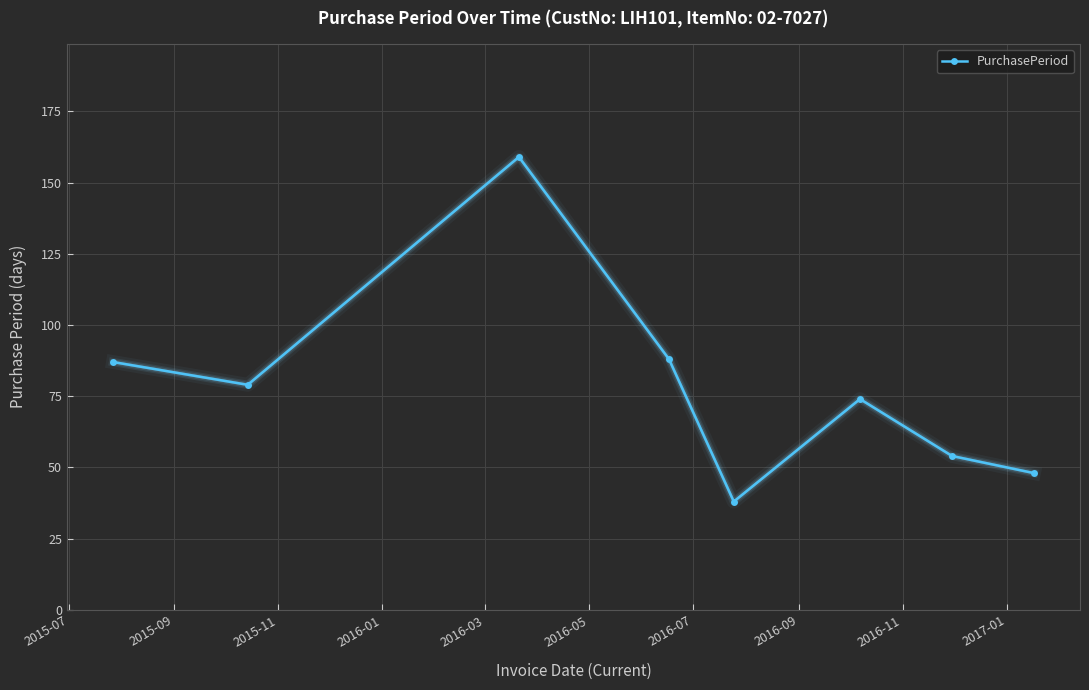

What is the maximum value shown in the chart?

159